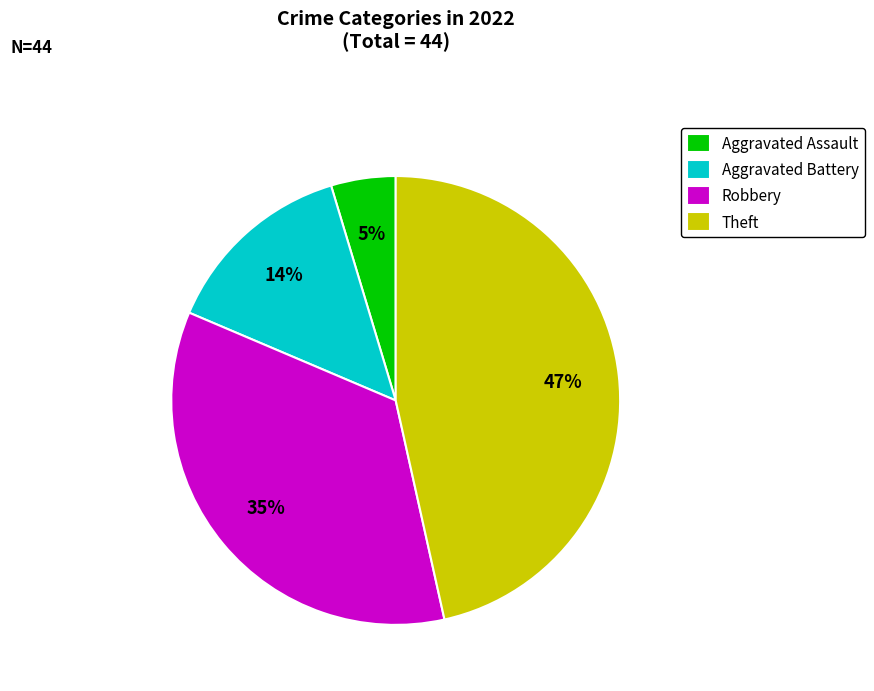

To the nearest percent, what portion does Aggravated Assault represent?

5%